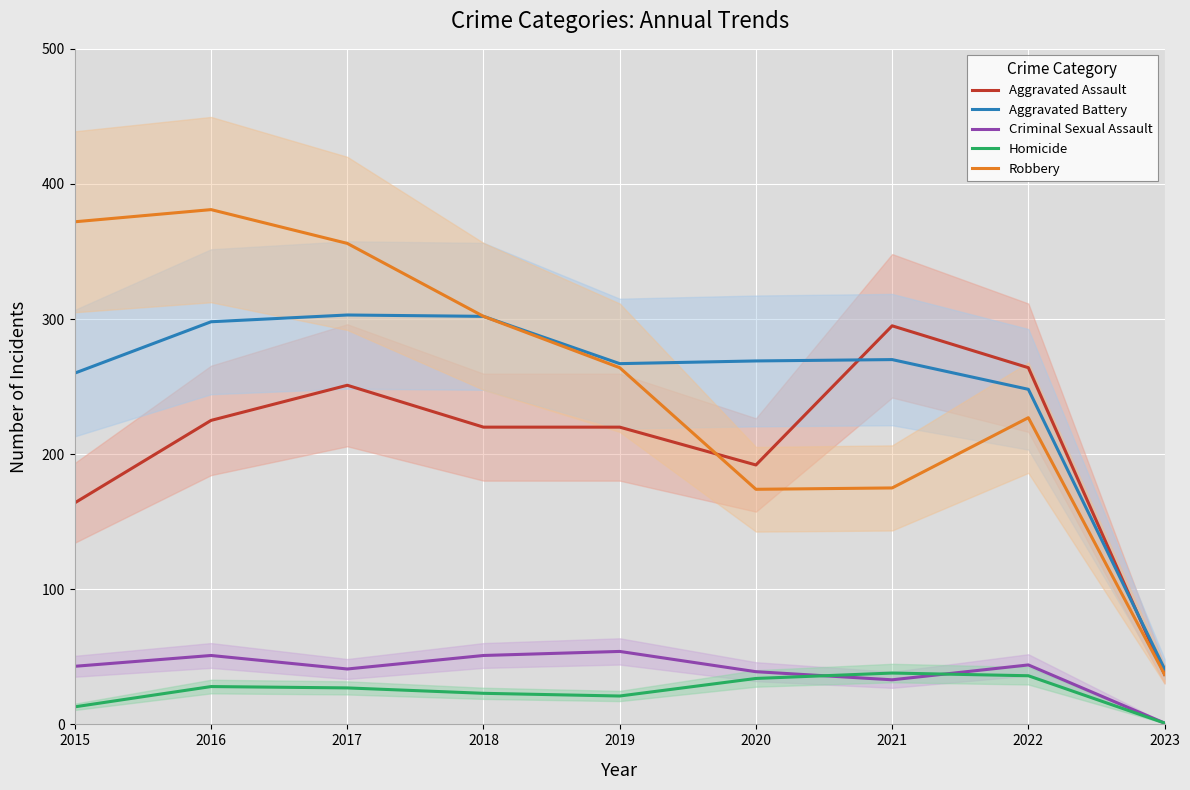

What is the highest value of the Robbery series?

381